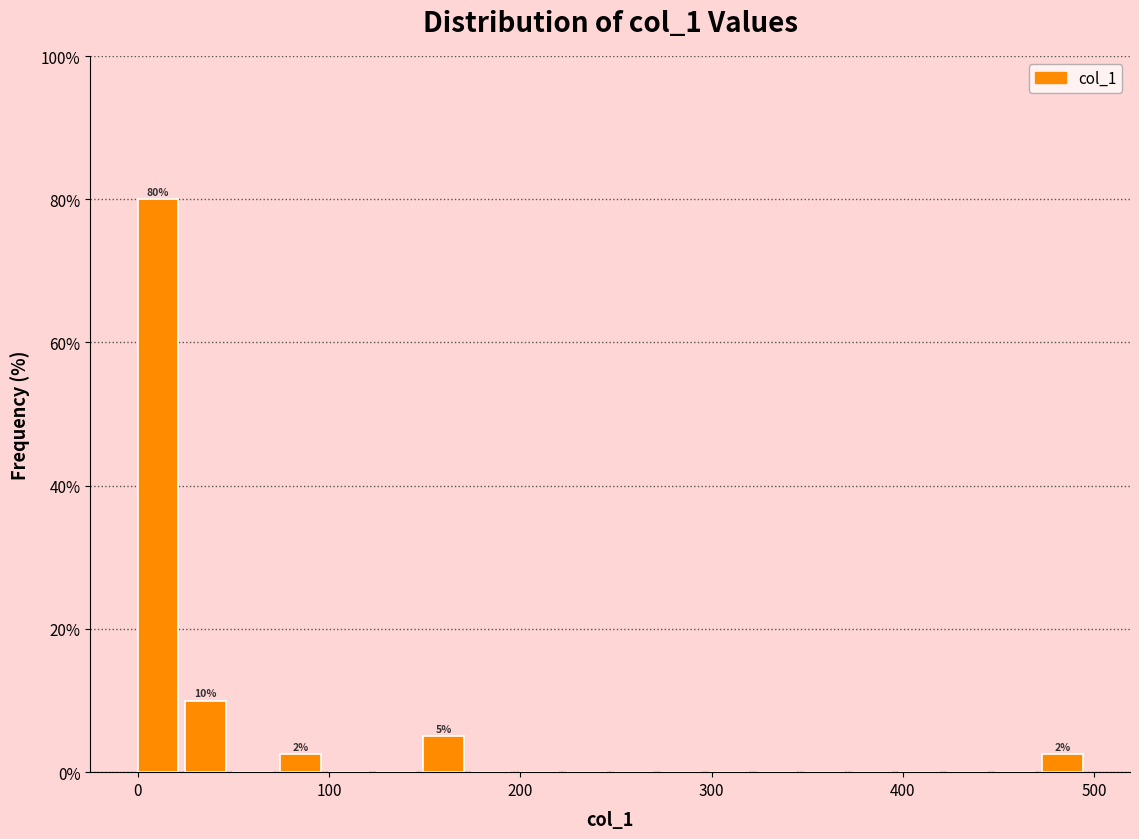

Around what value on the x-axis is the tallest bar? Give the approximate position of its centre, as read against the axis.

10